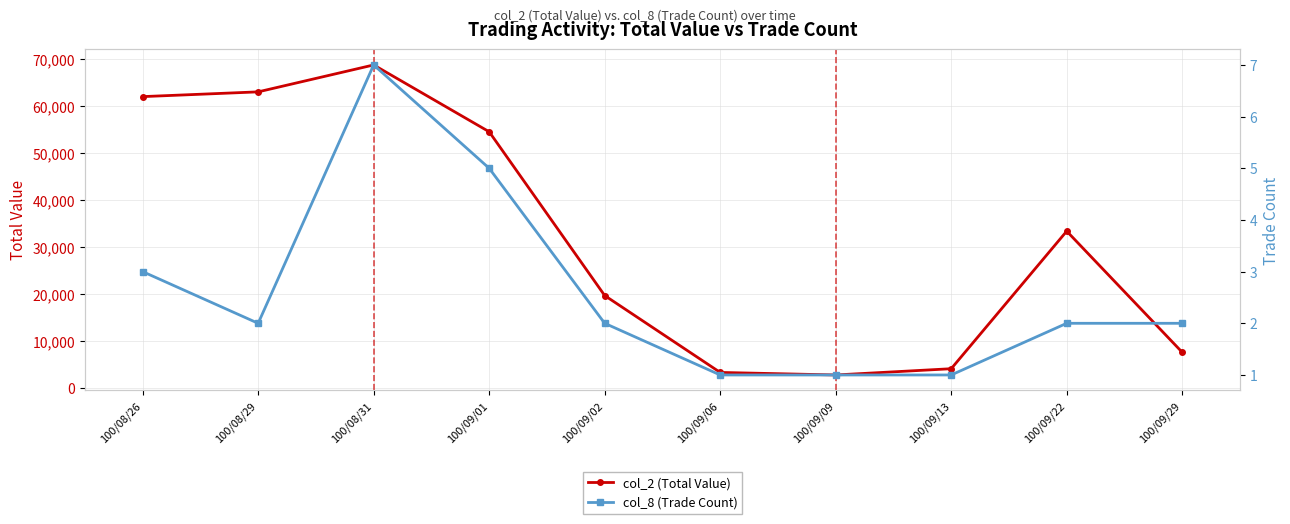

What is the sum of all col_8 (Trade Count) values?

26